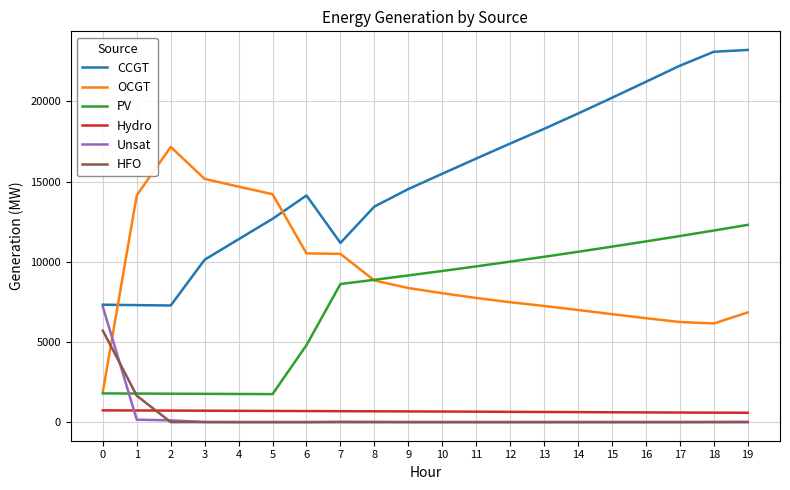

What is the difference between the highest and lowest values at 0?

6589